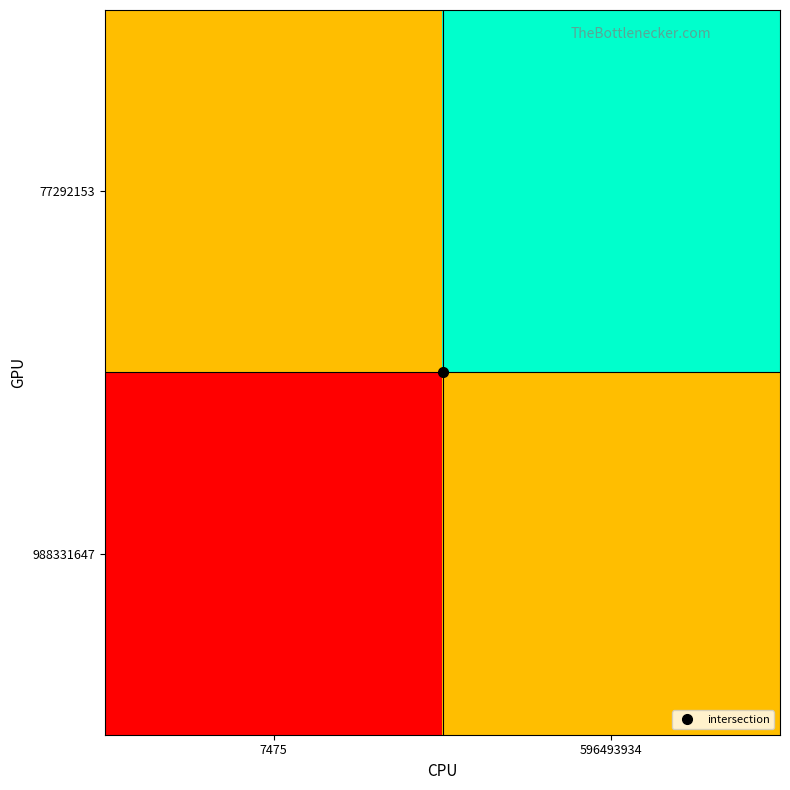

At how many categories does at least one series exceed 1031?

1